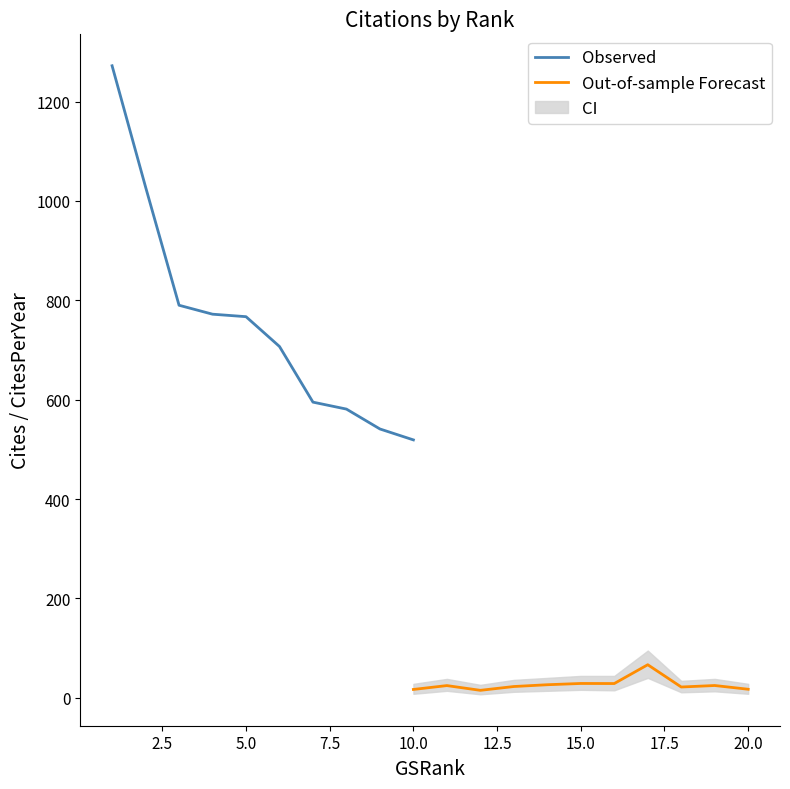

Where does the CitesPerYear series first go above 28?

1